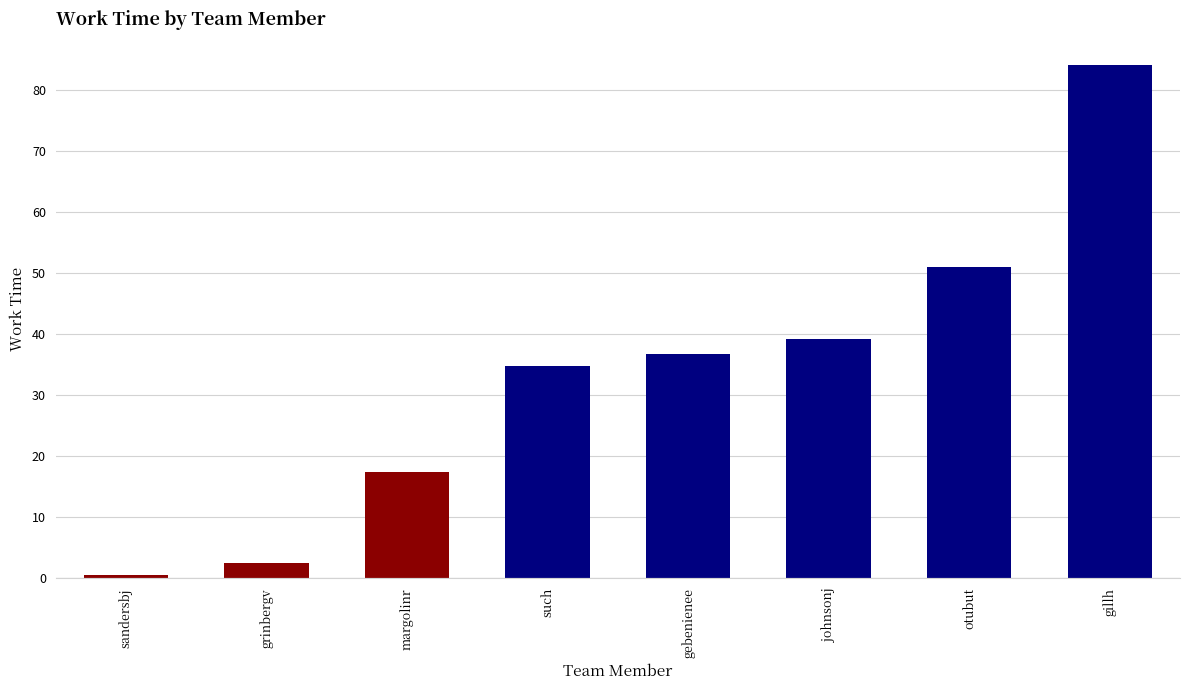

What is the approximate value at such?

34.7